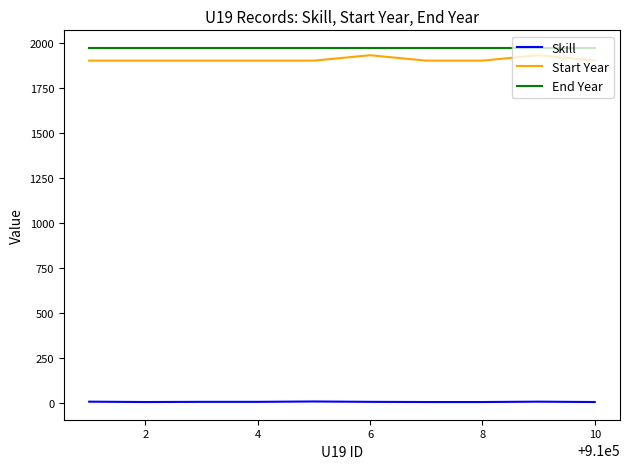

True or false: Skill and Start Year intersect in this chart.

False